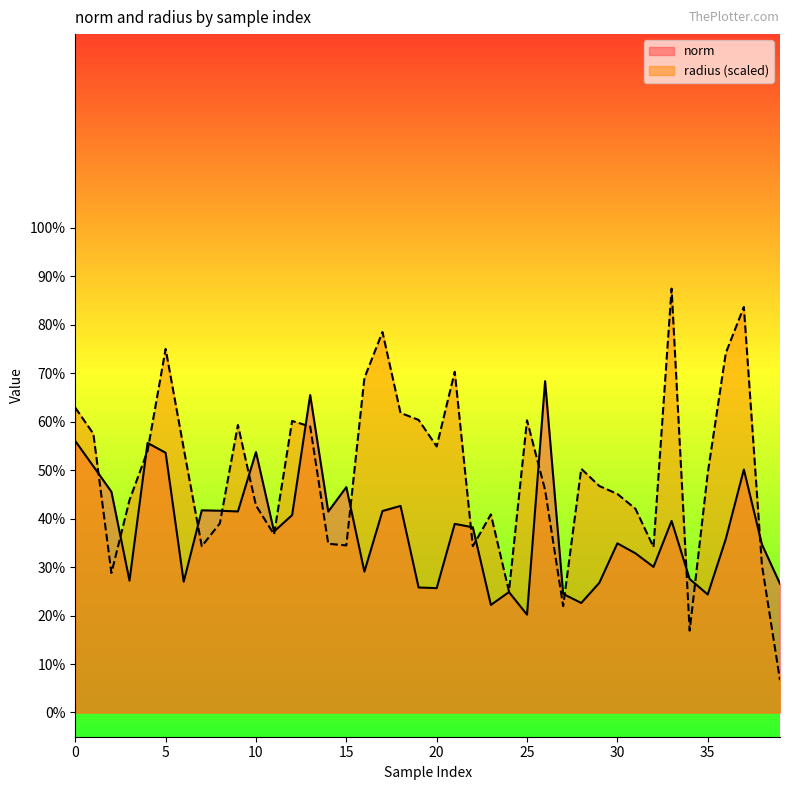

Between 25 and 26, which is larger?

26